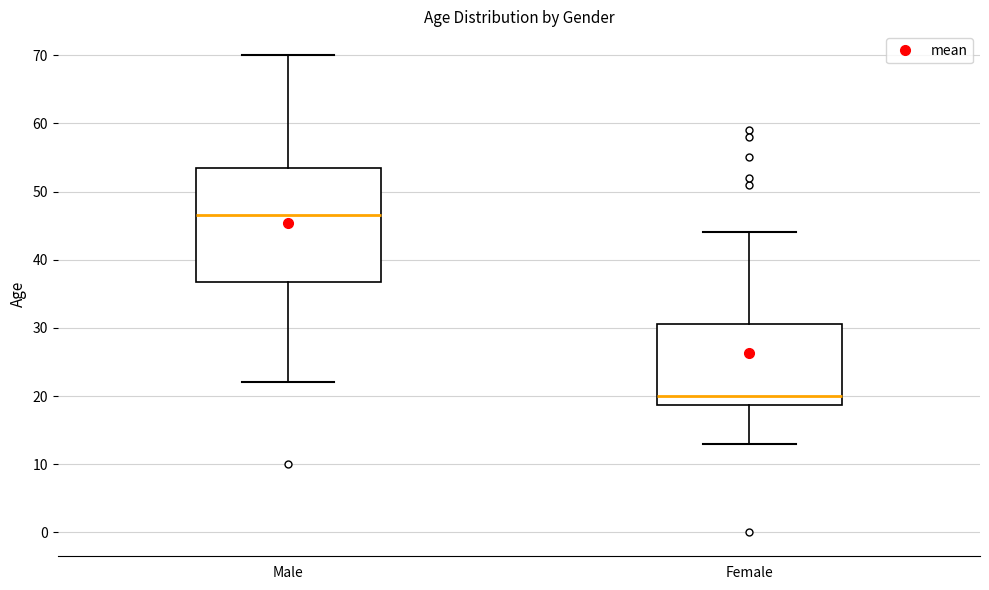

Reading left to right, read every box against the y-axis: the position of its median line, the range the box covers, and the ends of its whiskers. The values are not printed on the chart, so give them approximately, as read against the axis.

Male: median 47, box 37 to 54, whiskers 22 to 70
Female: median 20, box 19 to 31, whiskers 13 to 44